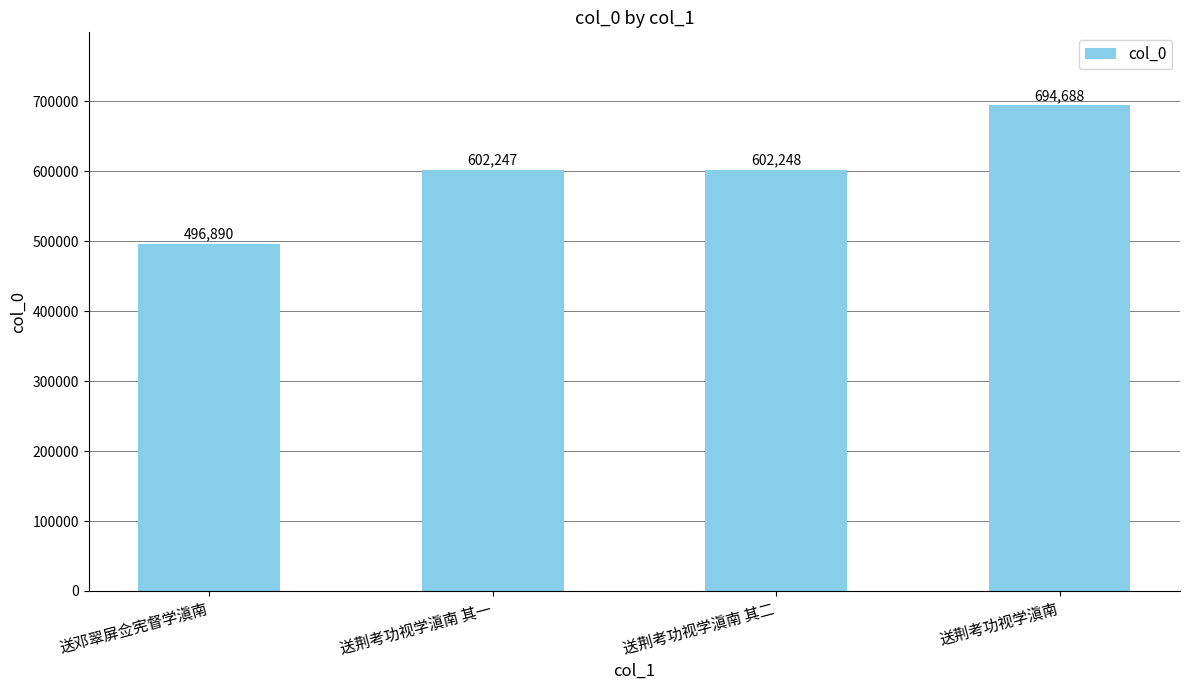

At which label is the value closest to 595789?

送荆考功视学滇南 其一